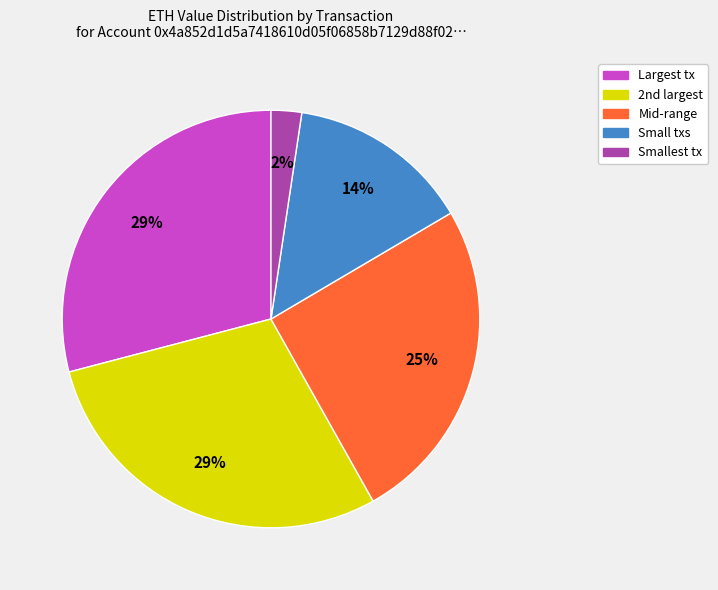

Is there a majority slice in this chart?

No